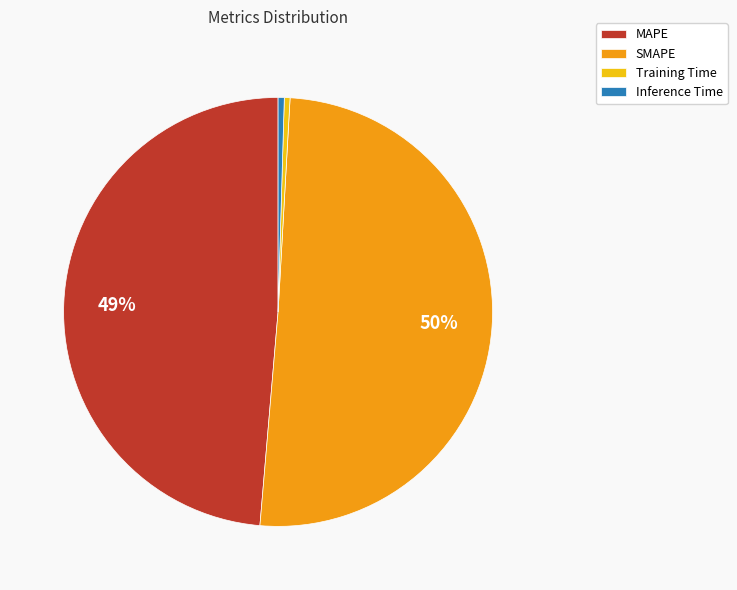

Count the number of slices in the pie.

4